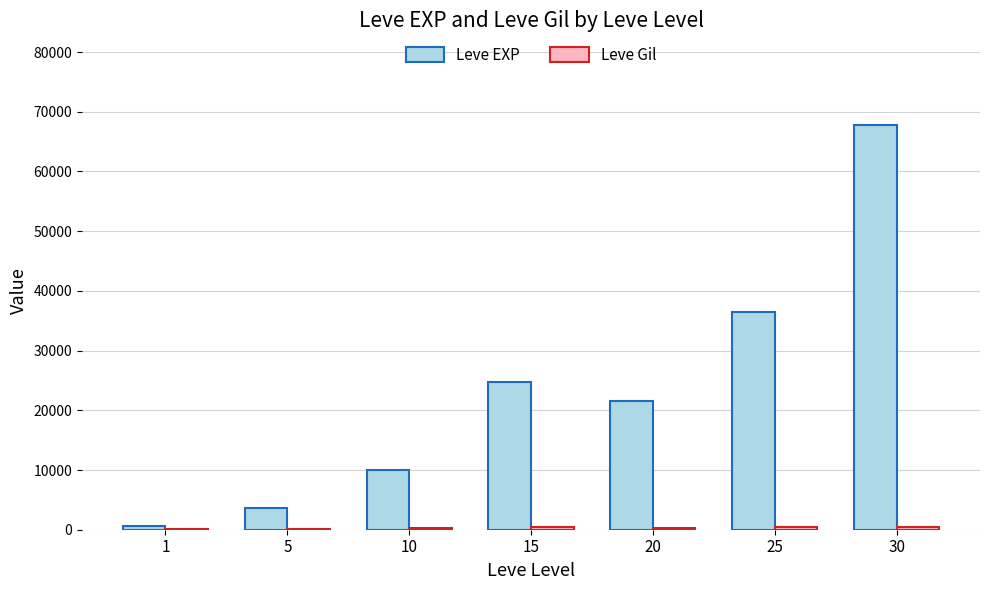

What is the greatest value displayed?

67730